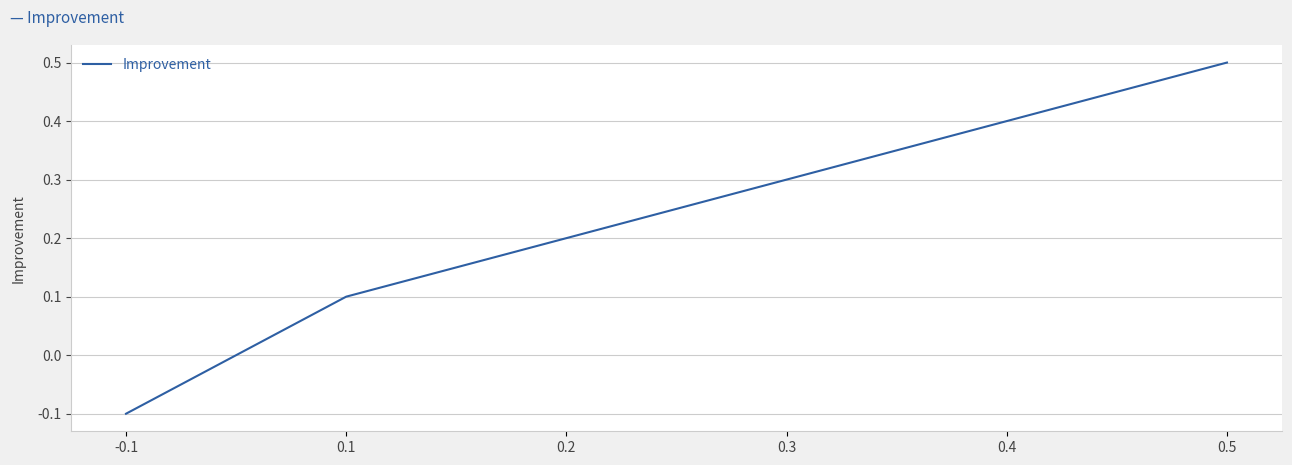

Reading right to left, list all the values displayed in this chart.

0.5=0.5	0.4=0.4	0.3=0.3	0.2=0.2	0.1=0.1	-0.1=-0.1